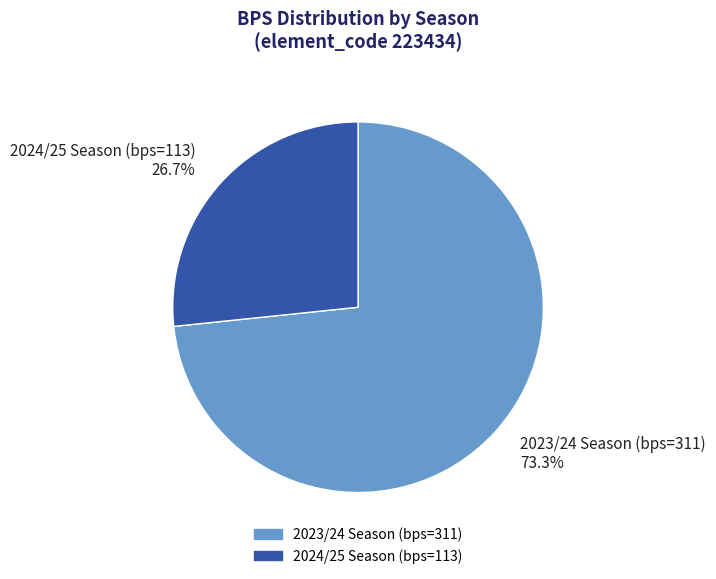

Combined, what portion of the pie is 2024/25 Season (bps=113) and 2023/24 Season (bps=311)?

100.0%